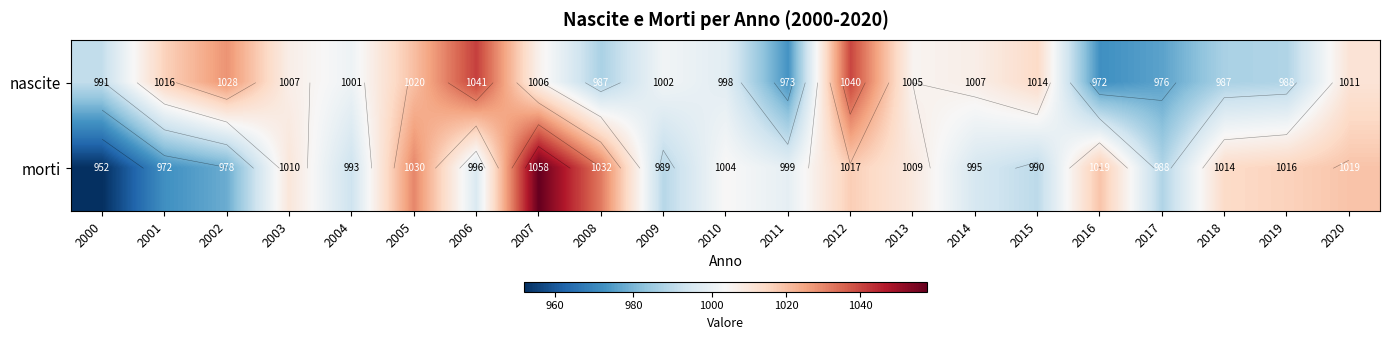

What is the difference between the maximum and minimum values in the morti series?

106